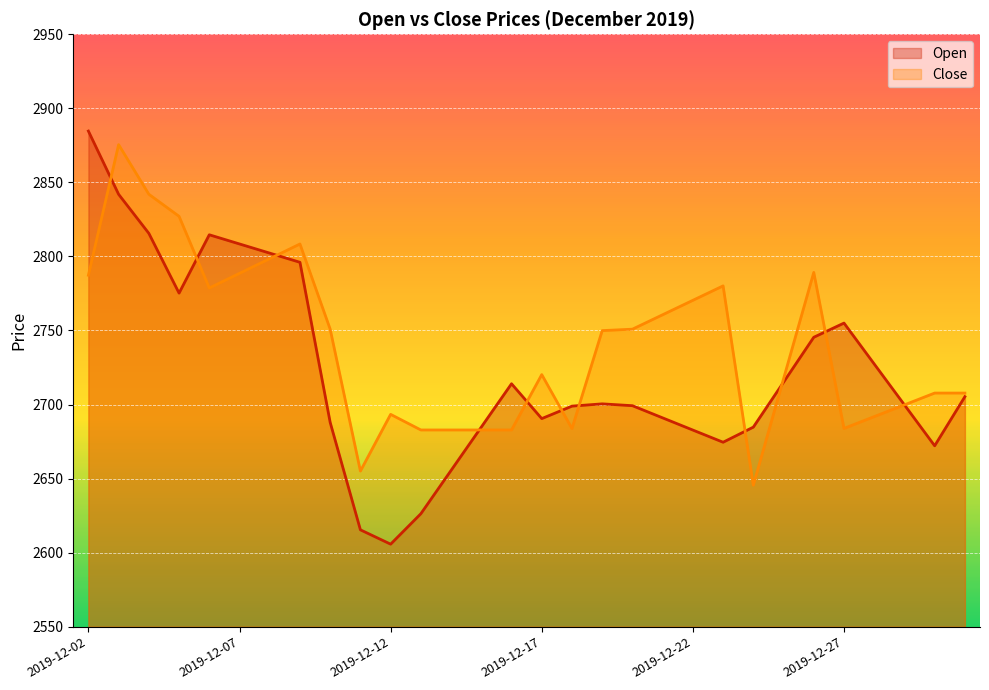

How many interior local peaks does the Close series have?

6